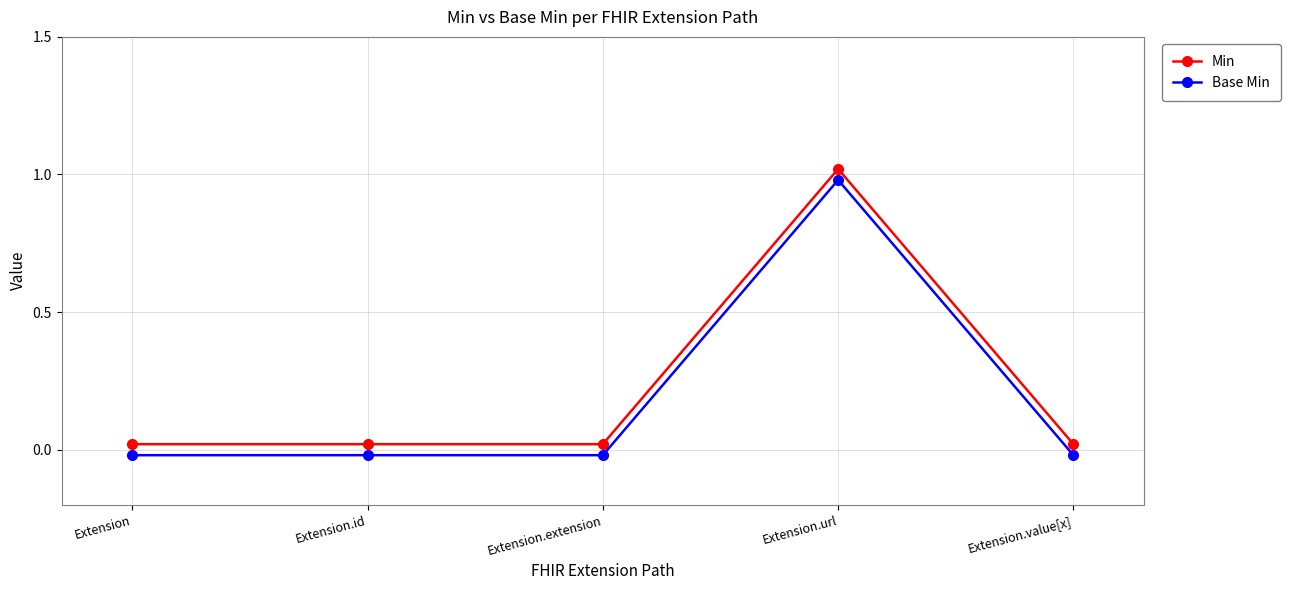

Which category has the highest value in the Base Min series?

Extension.url